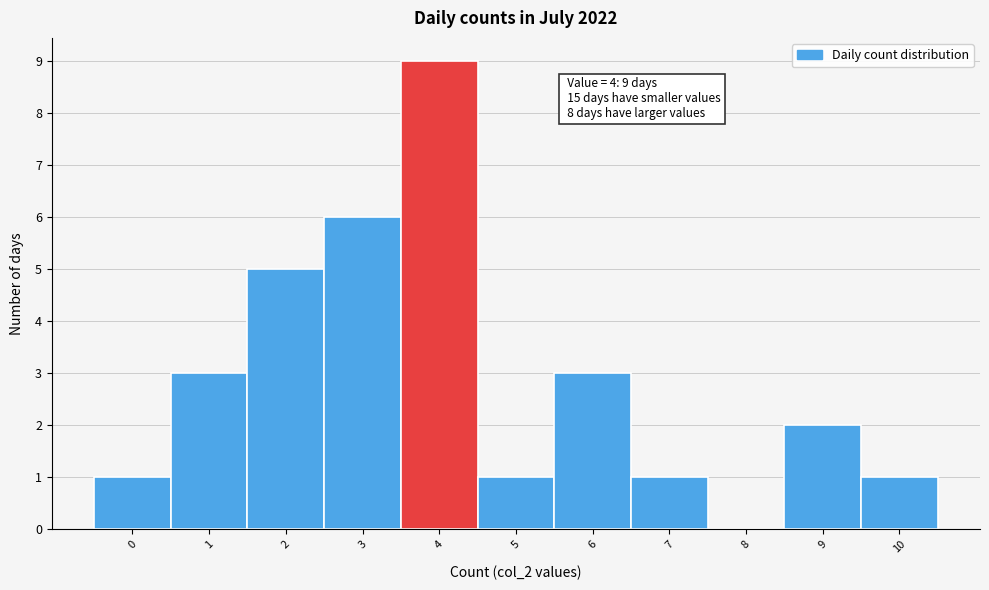

Which range on the x-axis has the tallest bar?

3.5 to 4.5